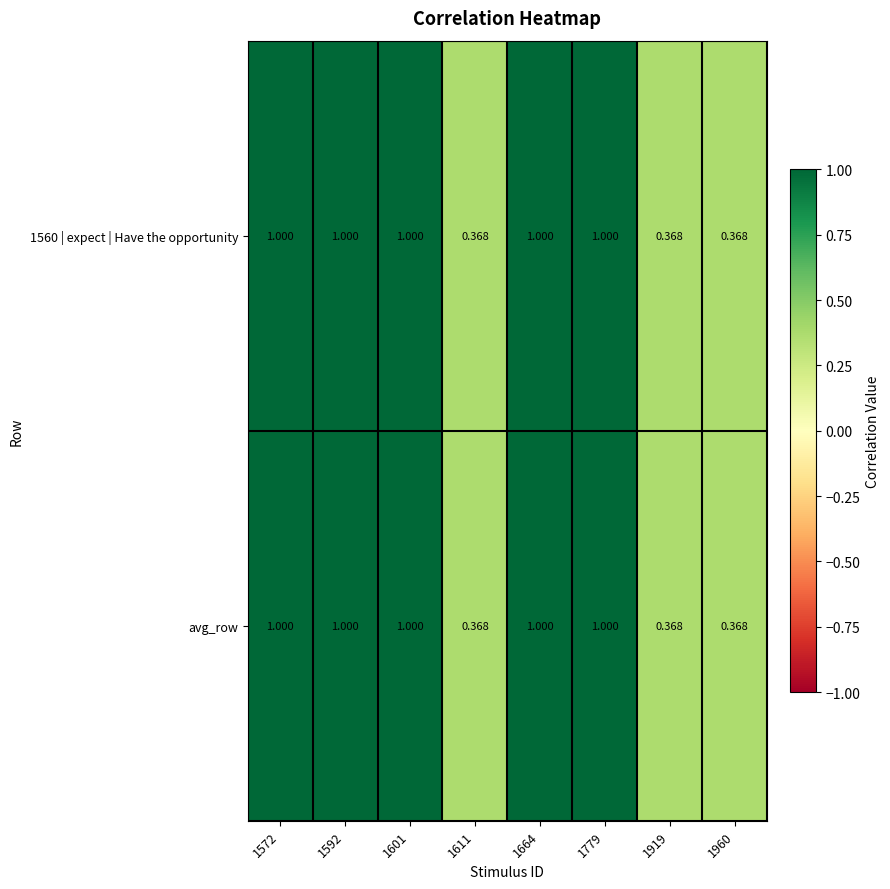

Is the value of 1560 | expect | Have the opportunity at 1611 greater than the value of avg_row at 1592?

No